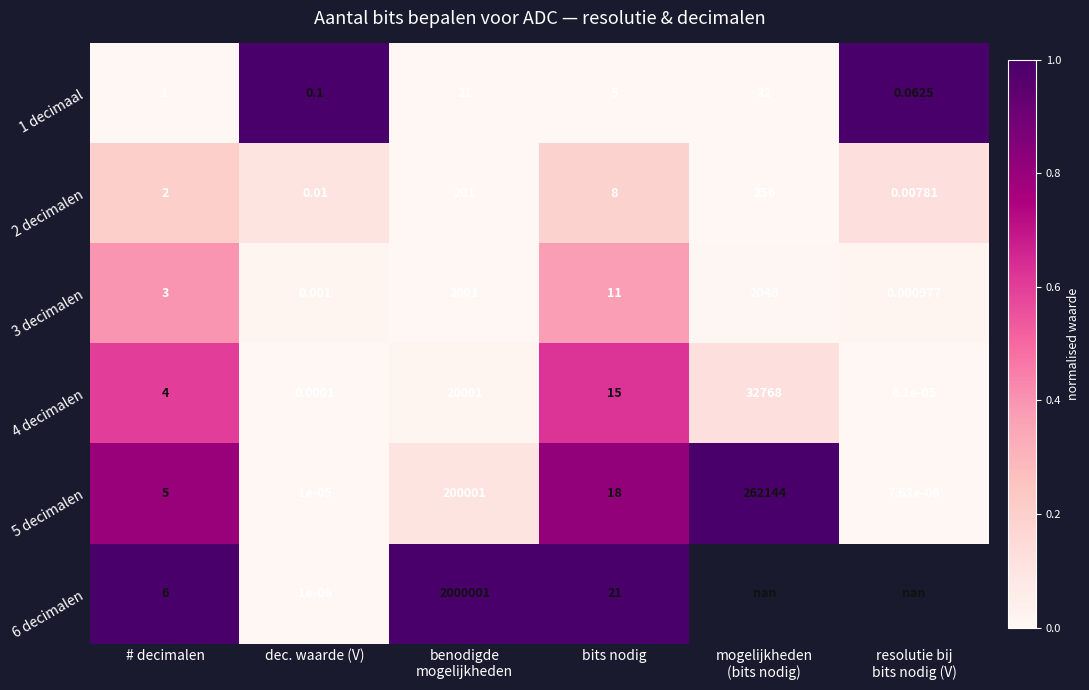

Is the value of 4 decimalen at # decimalen greater than the value of 1 decimaal at dec. waarde (V)?

Yes